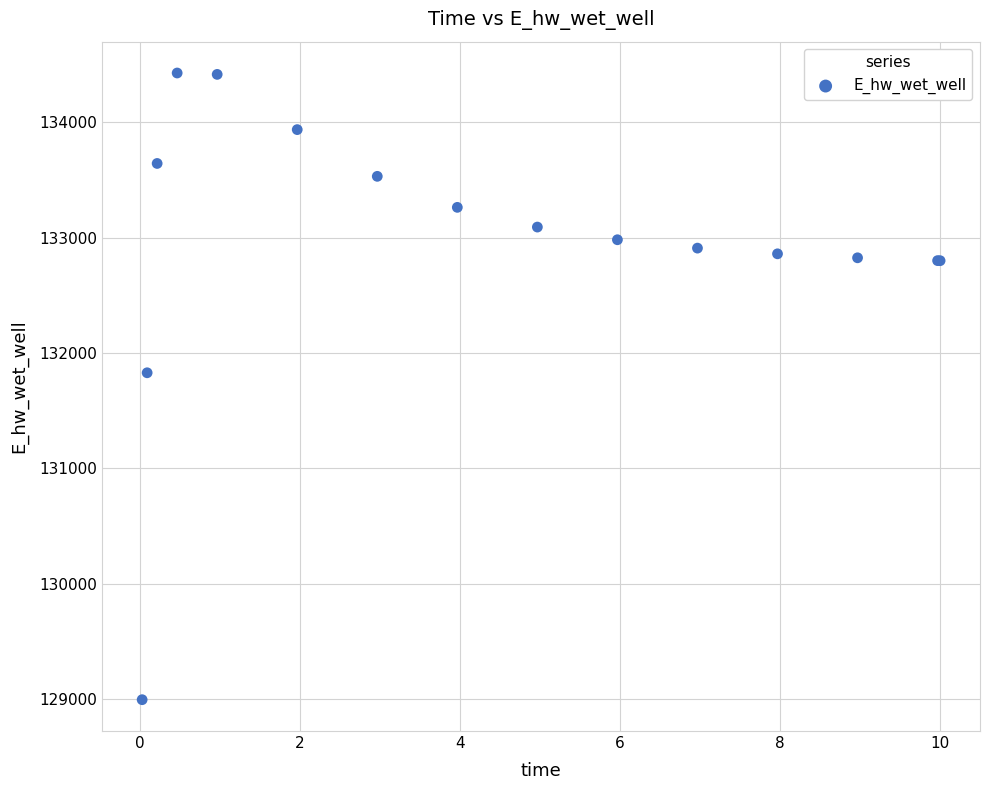

What Y value in the scatter plot is closest to 131711?

131829.6